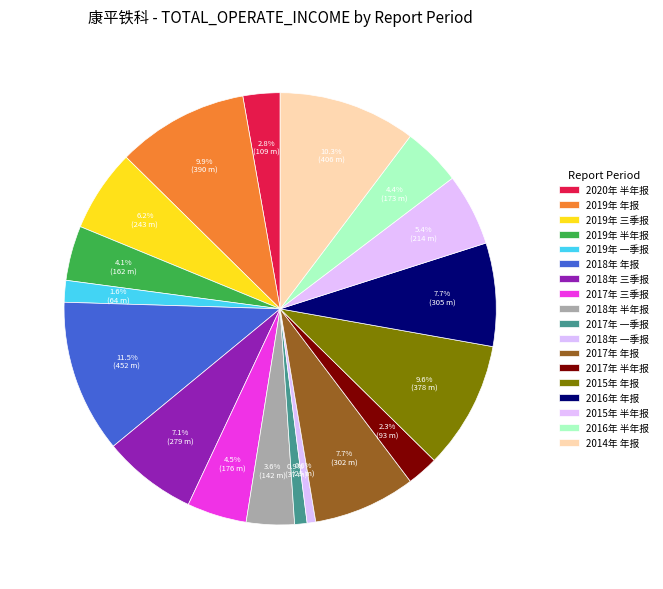

To the nearest percent, what is the difference between the 2017年 三季报 and 2015年 半年报 slice percentages?

1%